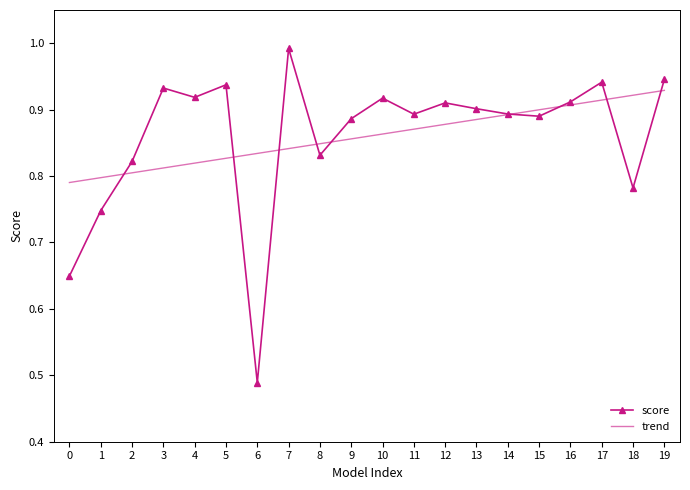

Which category has the lowest value across all series?

6